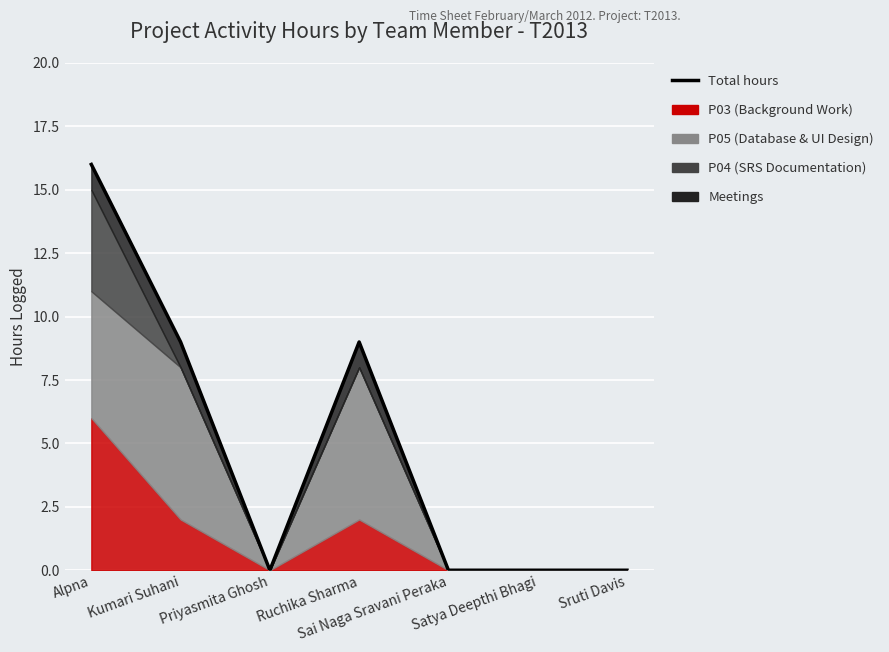

At which label is the value closest to 8?

Kumari Suhani